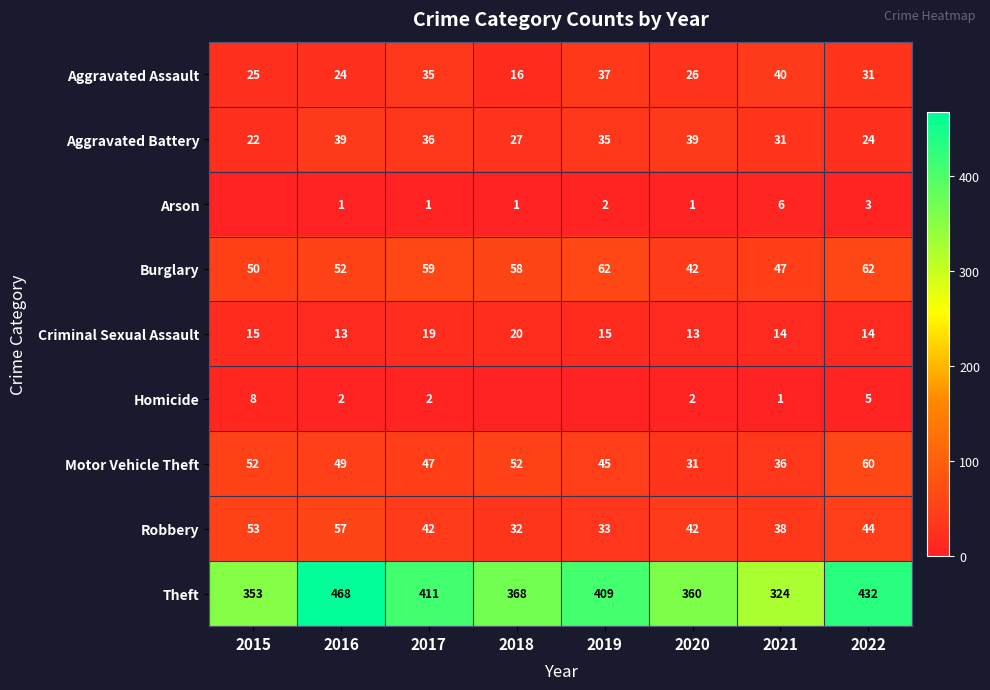

Is the value of Criminal Sexual Assault at 2017 greater than the value of Aggravated Battery at 2019?

No